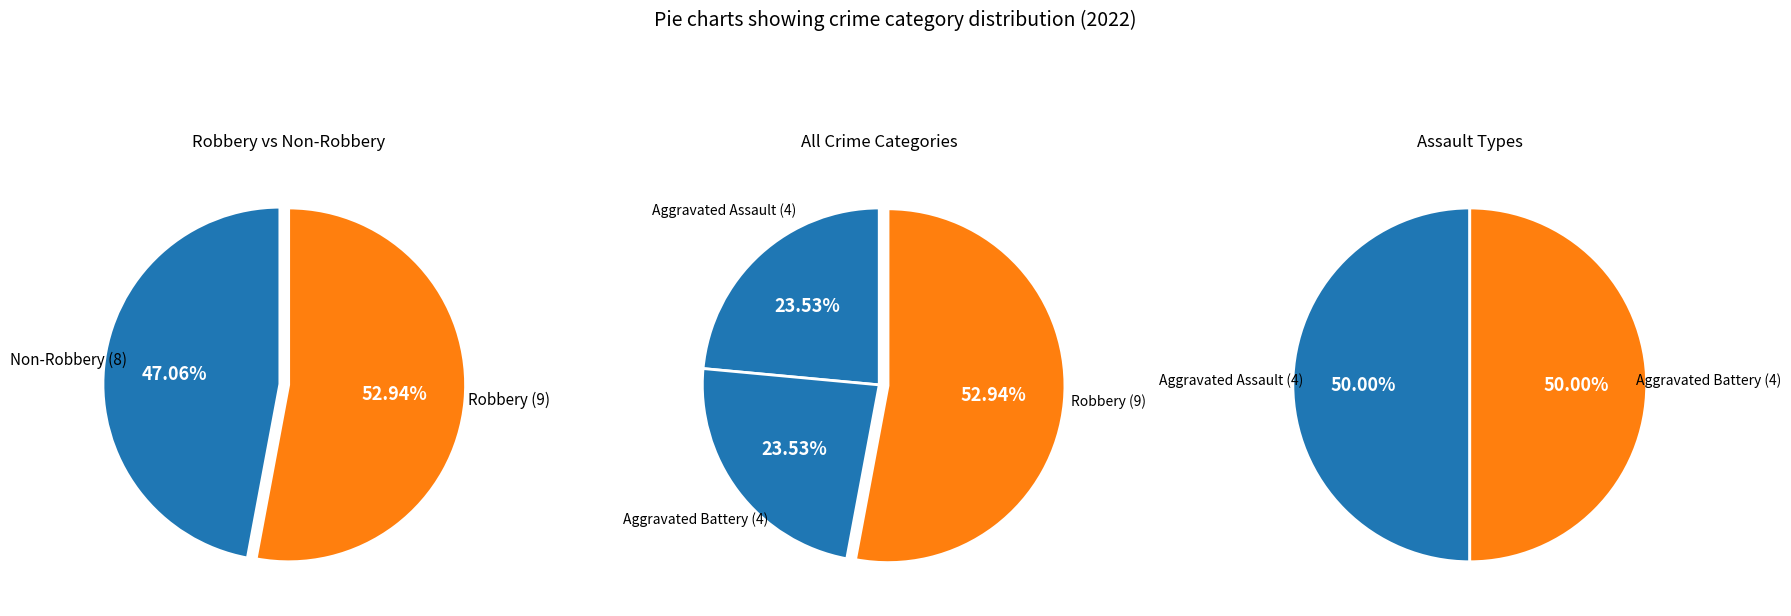

What is the largest slice in the pie chart?

Robbery